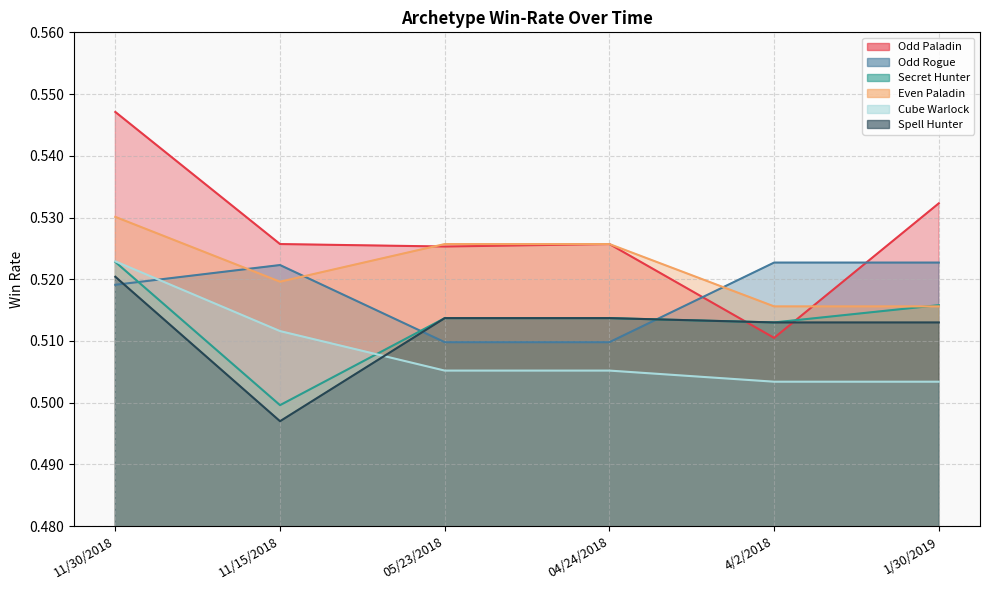

Which series has the widest spread of values?

Odd Paladin